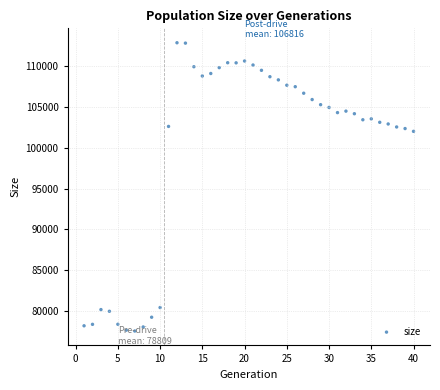

What is the range of Y values (max minus min)?

35286